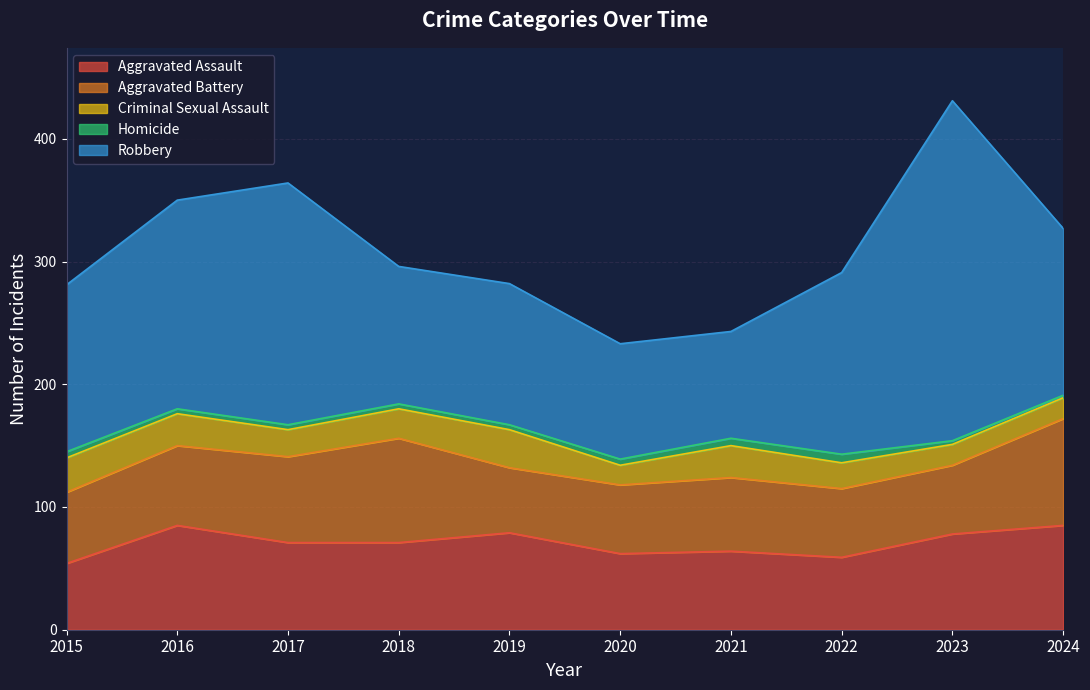

What are all the series names shown in the legend?

Aggravated Assault, Aggravated Battery, Criminal Sexual Assault, Homicide, Robbery